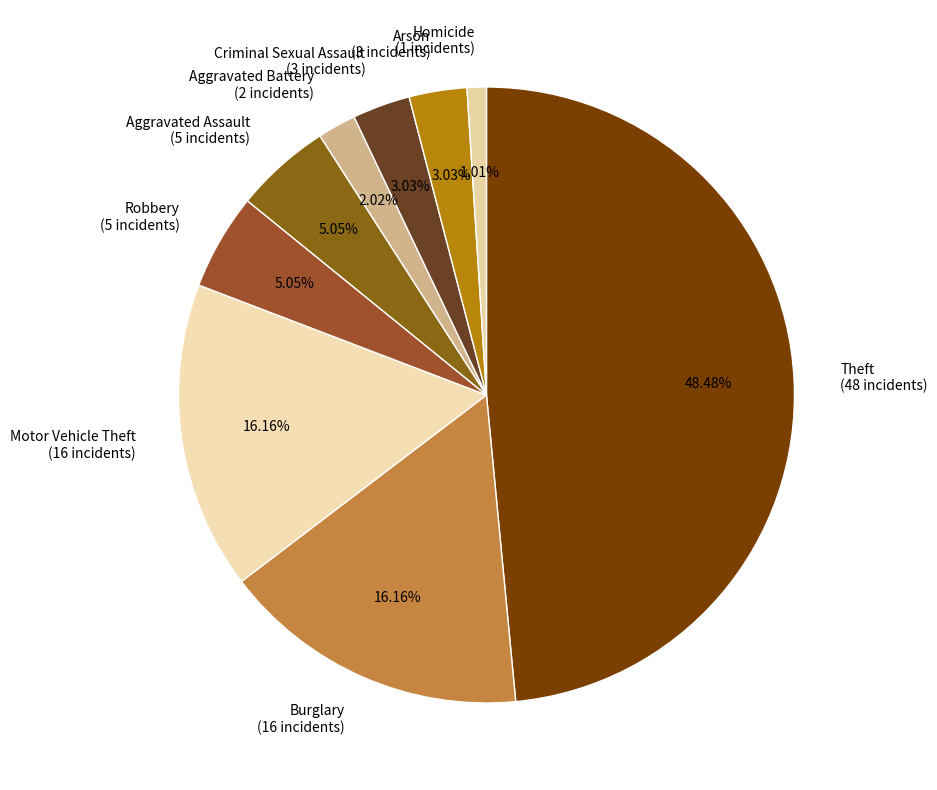

Combined, what portion of the pie is Arson and Criminal Sexual Assault?

6.1%